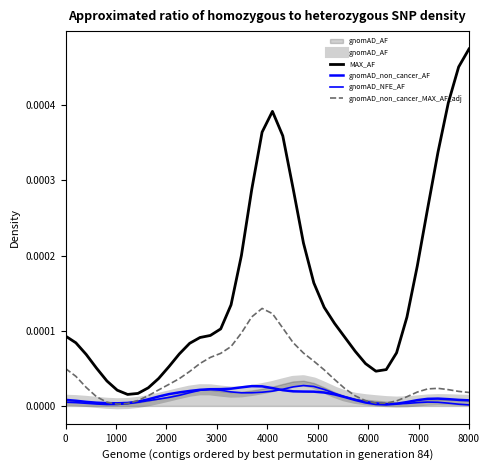

In gnomAD_non_cancer_MAX_AF_adj, how many points are lower than both neighbors (excluding endpoints)?

2